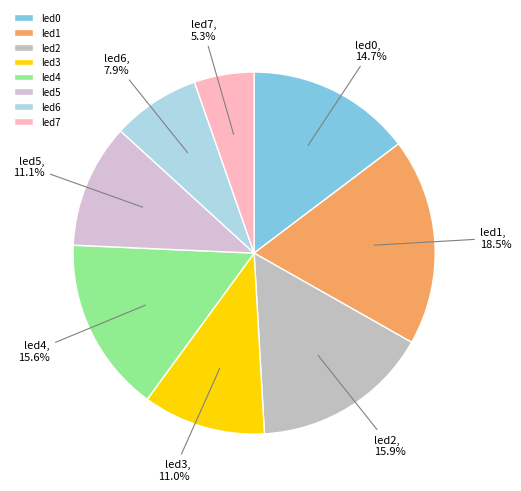

To the nearest percent, what is the average slice percentage?

12%